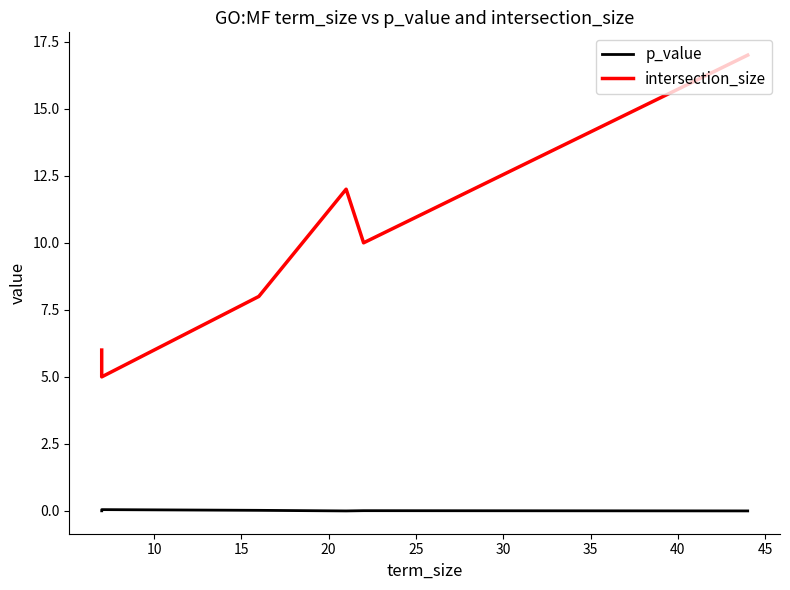

Where is the first local minimum for intersection_size?

10